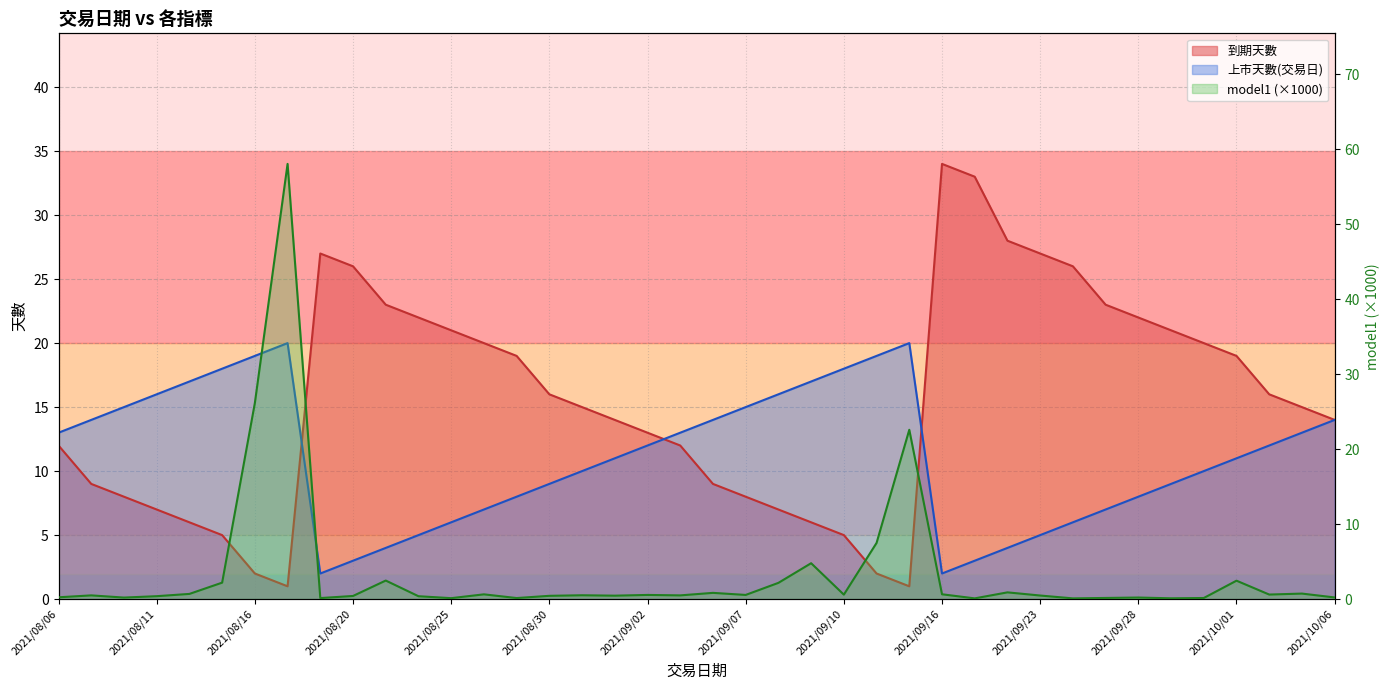

Which label corresponds to the smallest value in the chart?

2021/09/24